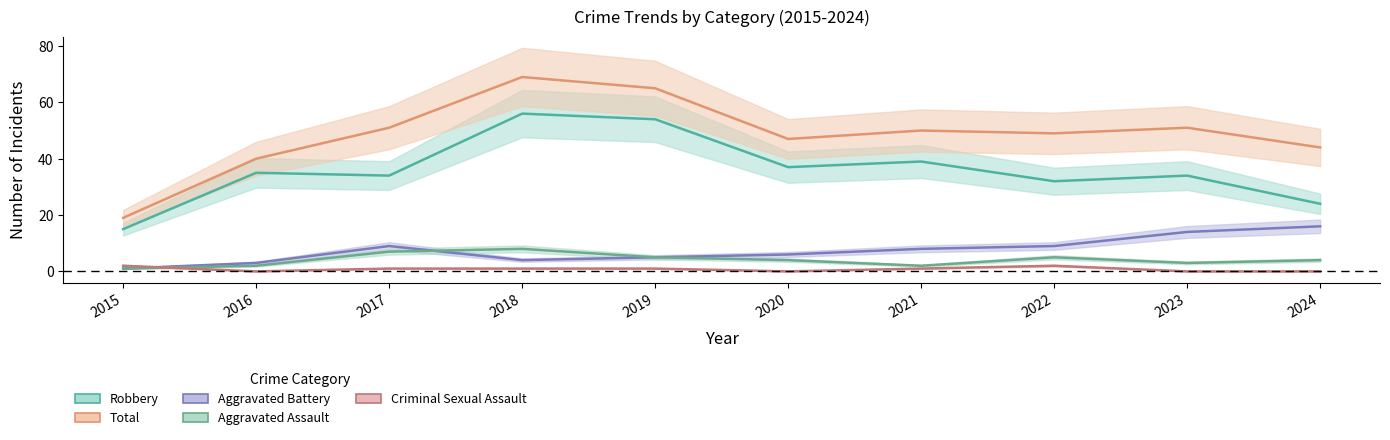

At which label is Aggravated Battery closest to 8?

2021